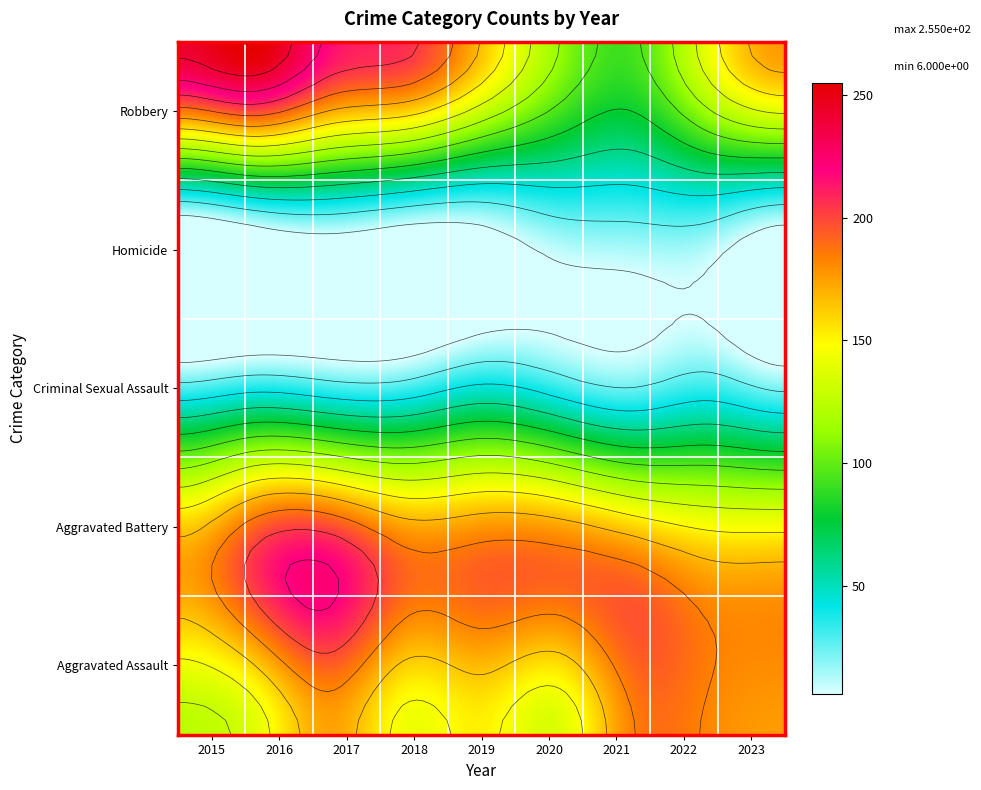

How many data points in Robbery are above 176?

4